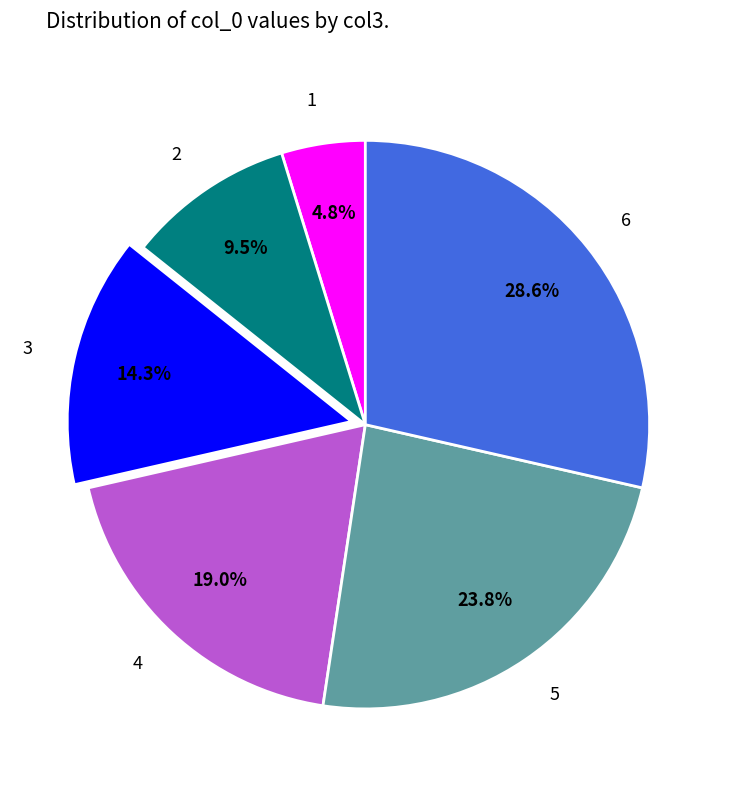

How many segments does this pie chart have?

6